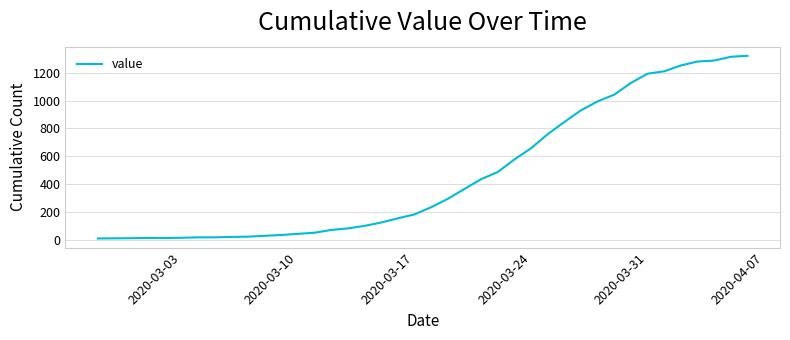

What is the difference between the maximum and minimum values?

1307